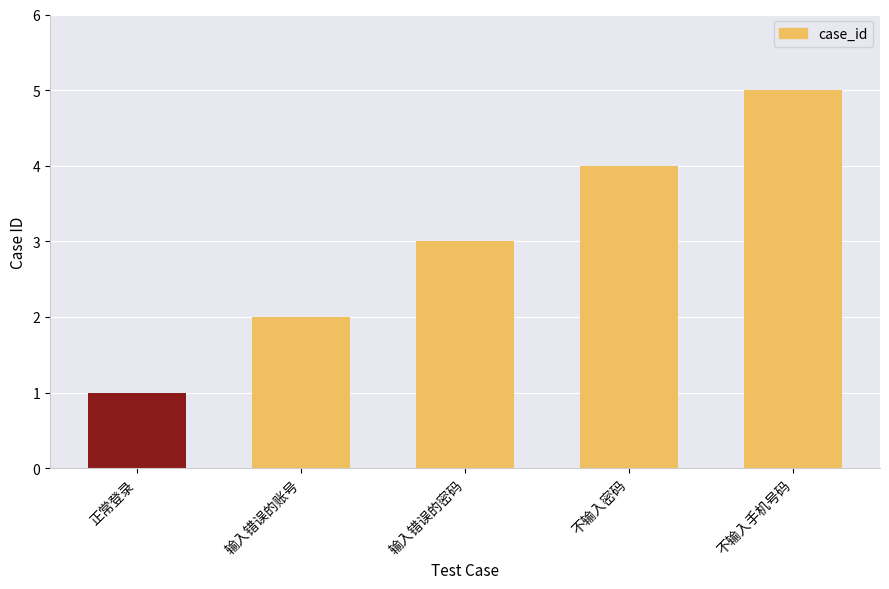

Count the values in the range 2 to 4.

3